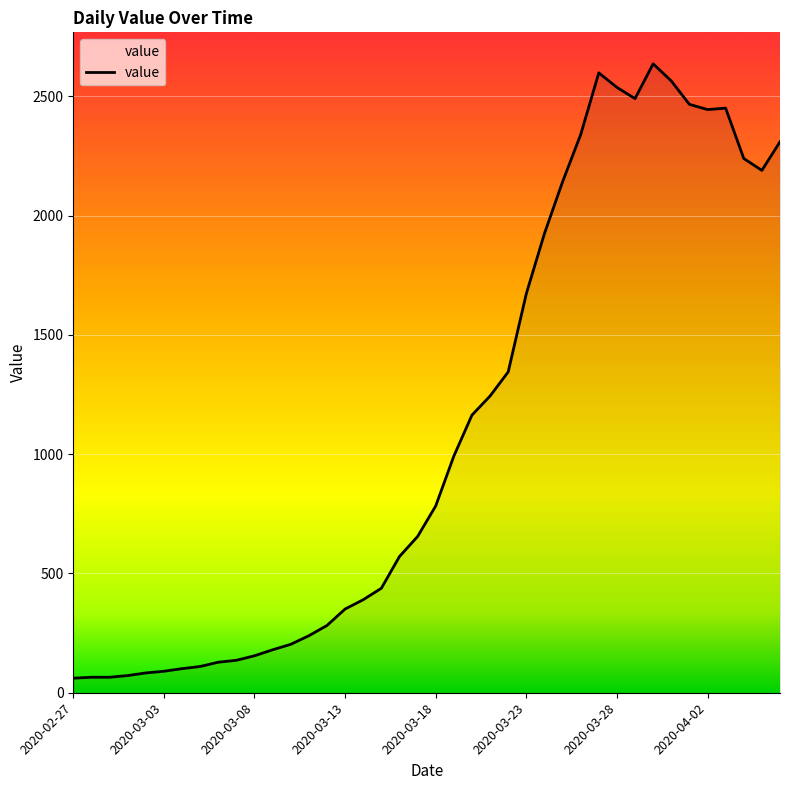

What is the average value?

1123